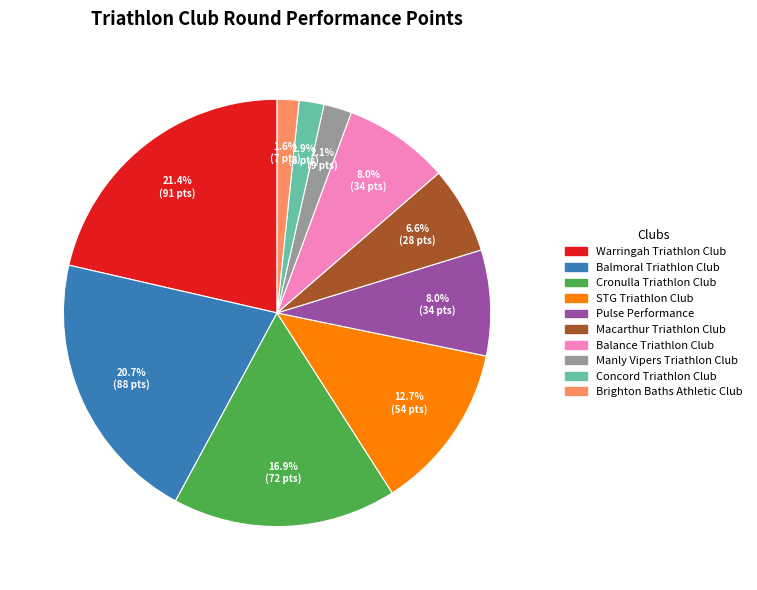

Which has a higher value, Manly Vipers Triathlon Club or STG Triathlon Club?

STG Triathlon Club